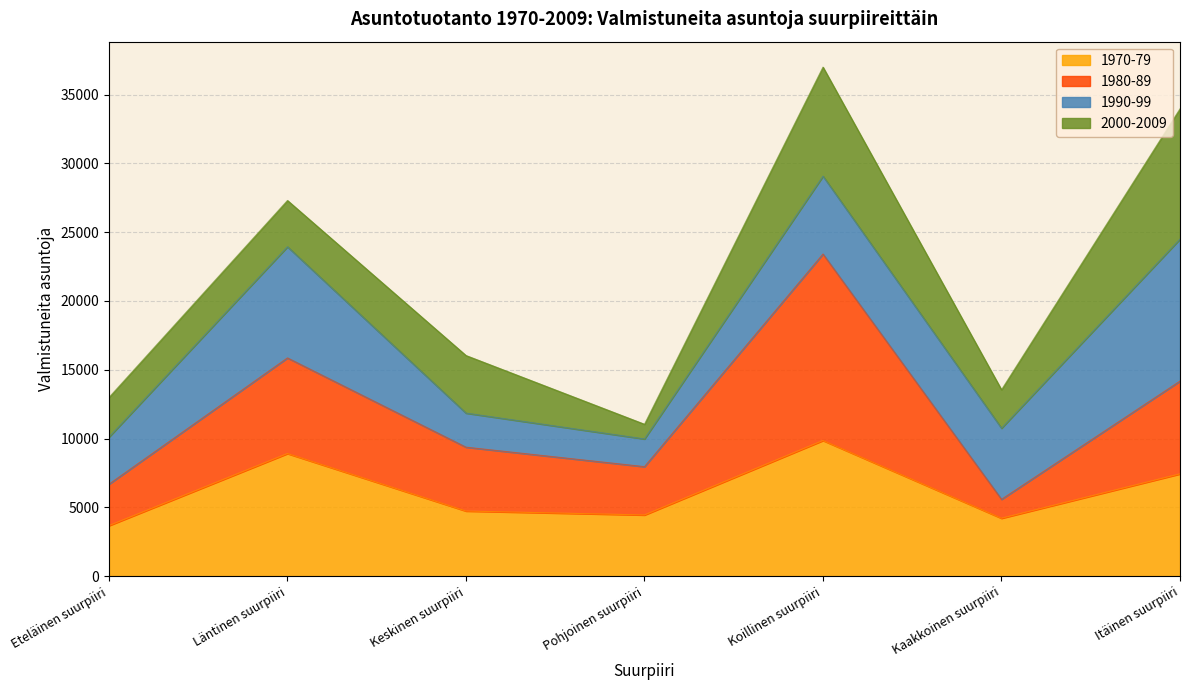

Does the chart display data point markers on the line(s)?

No